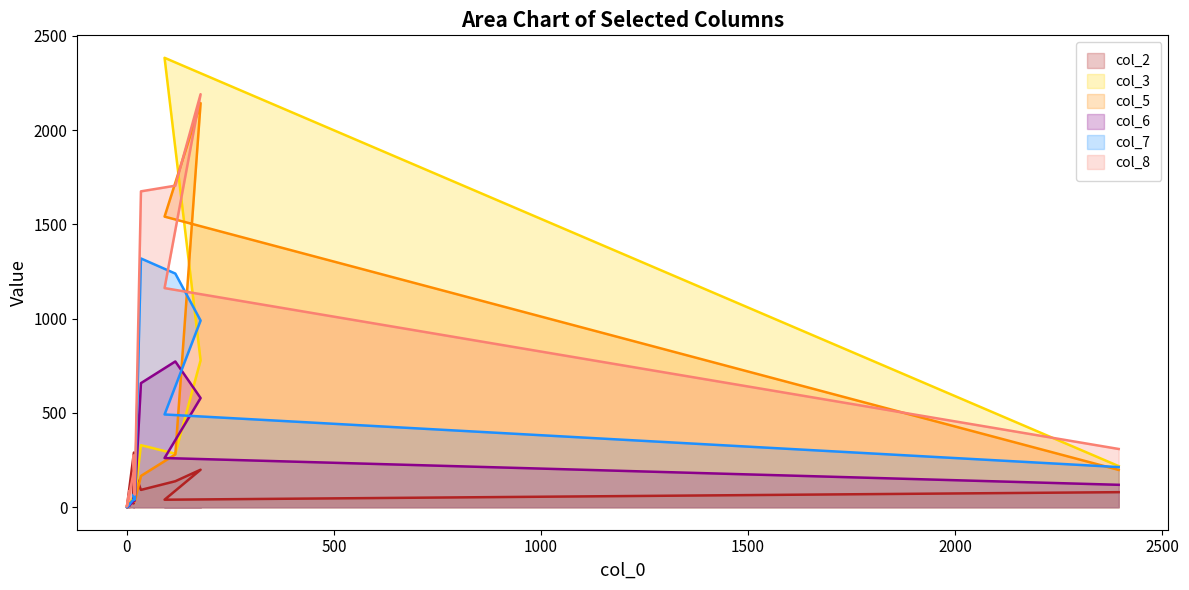

Which label corresponds to the largest value in the chart?

91